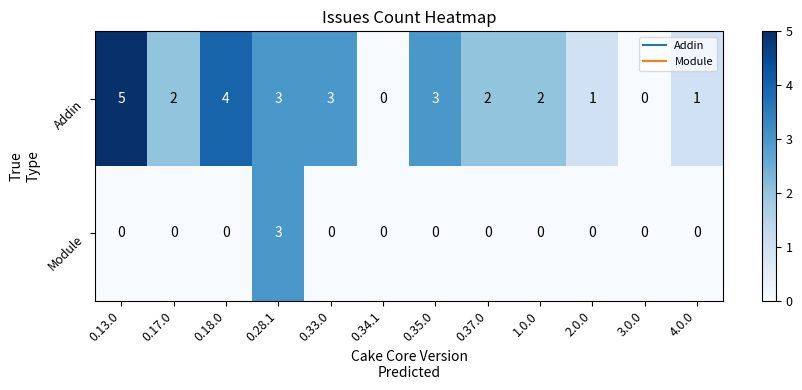

Which series changed the most between 0.13.0 and 0.33.0?

Addin